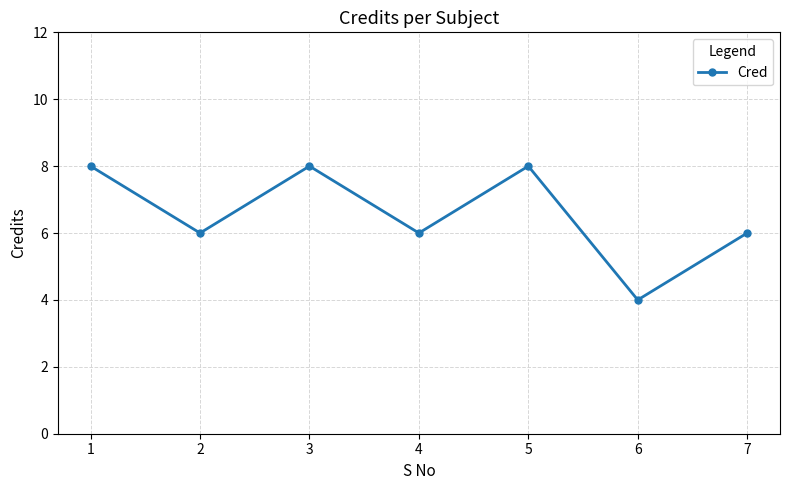

What is the value of the 7th point from the left?

6